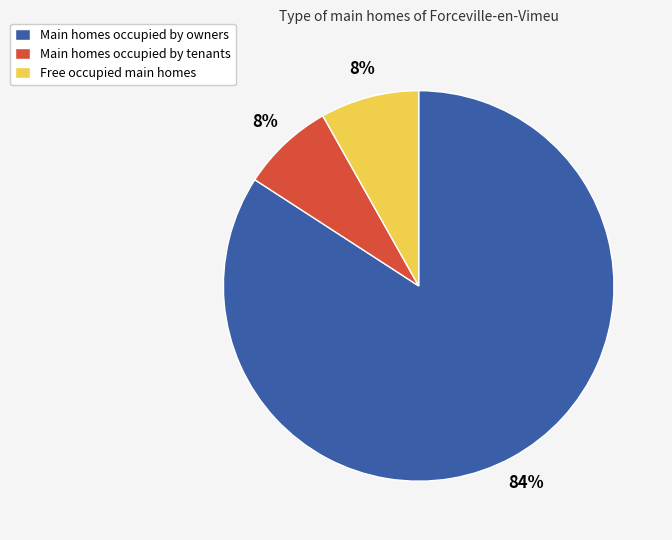

The Free occupied main homes slice represents 8% of the pie. True or false?

True